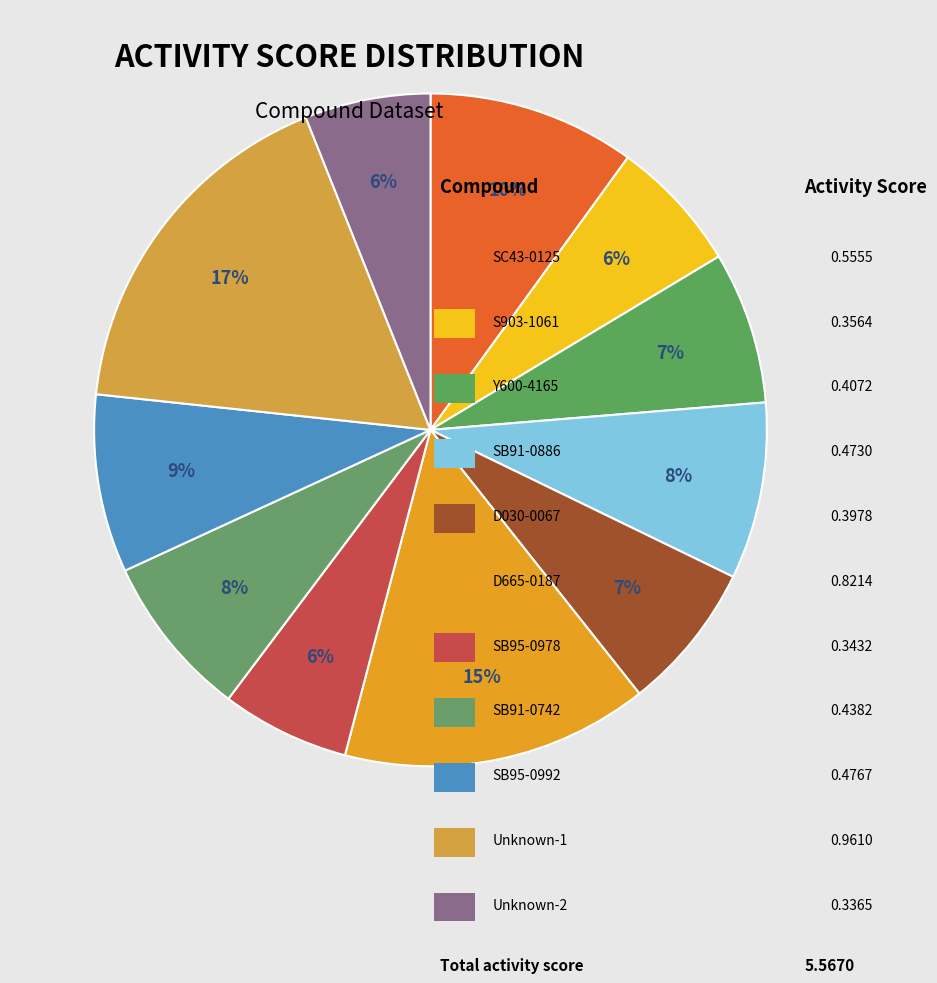

How many slices are in this pie chart?

11